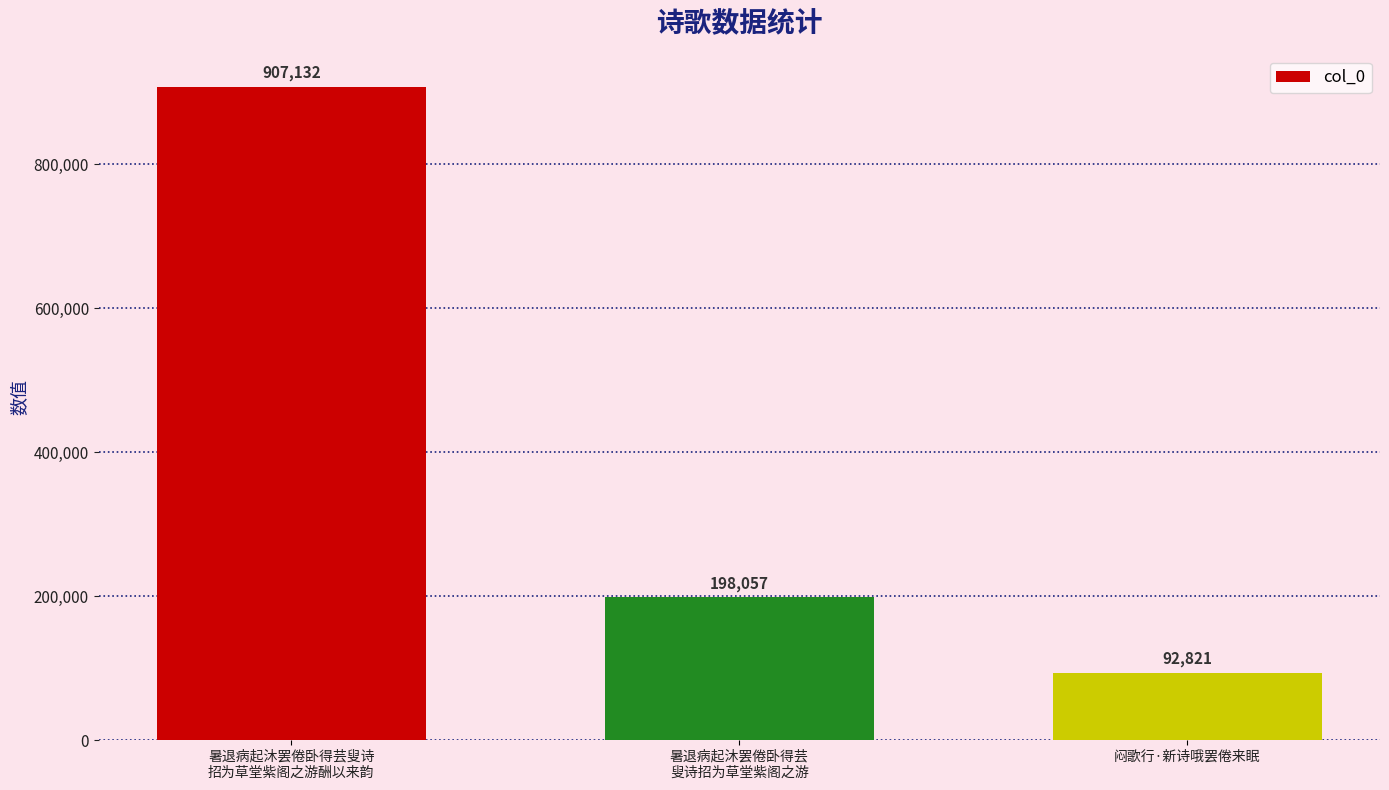

What is the value of the 3rd bar from the left?

92821